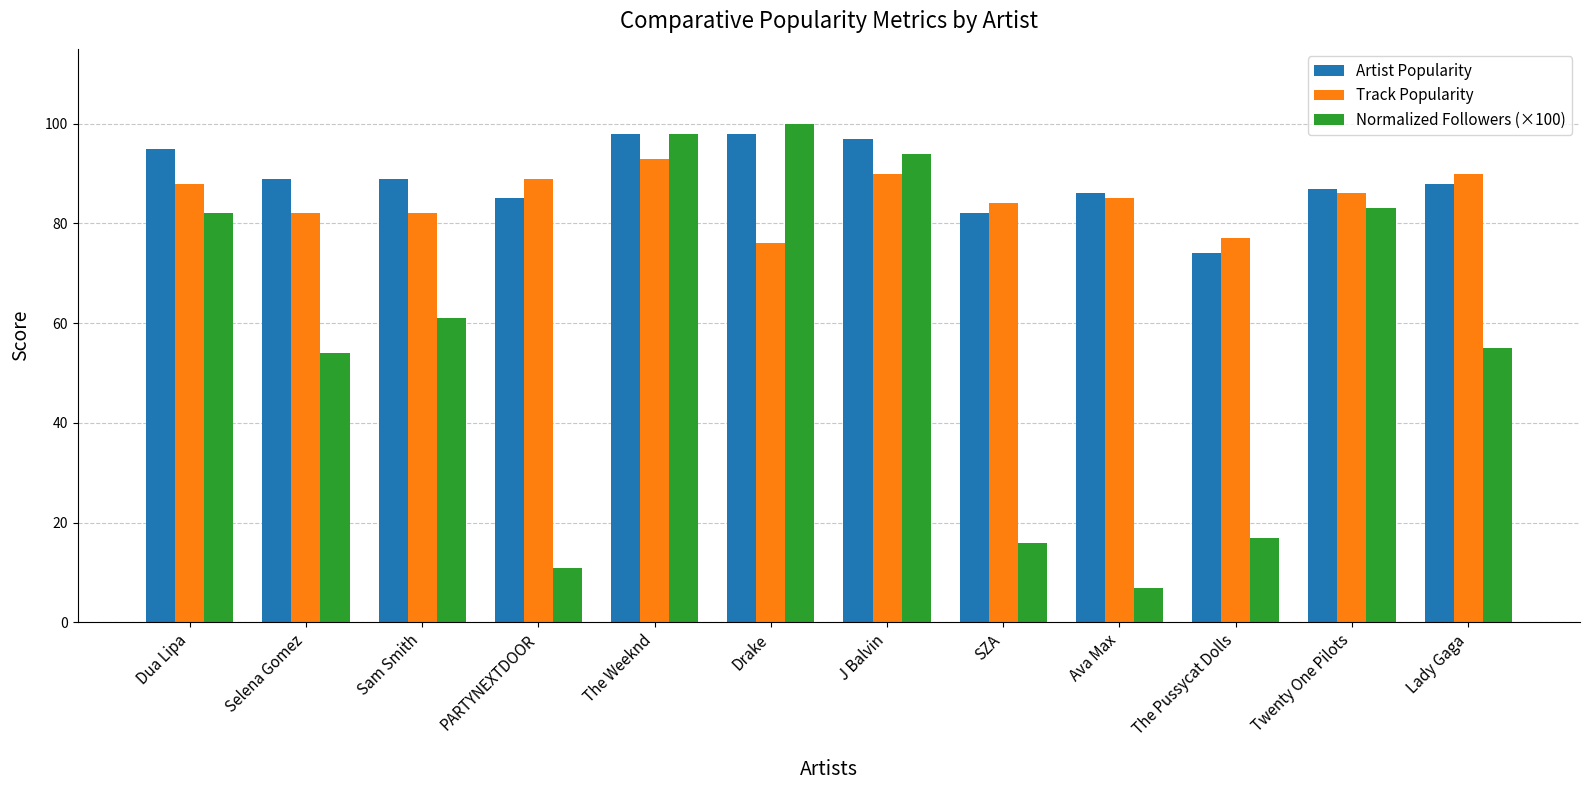

What is the greatest value displayed?

100.0